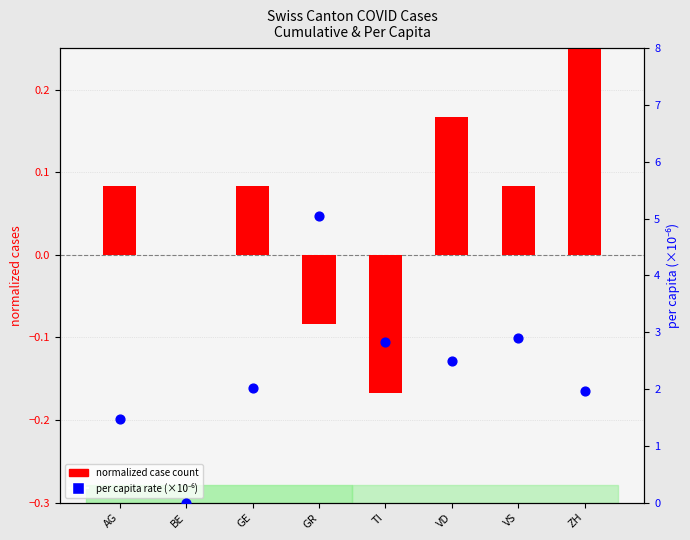

Which series has the widest spread of Y values?

per capita rate (×10⁻⁶)